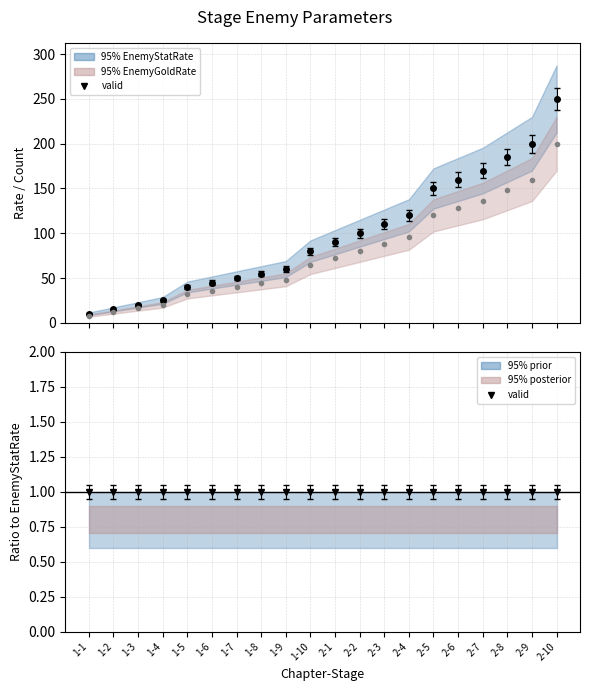

What position from the right is 2-9?

2